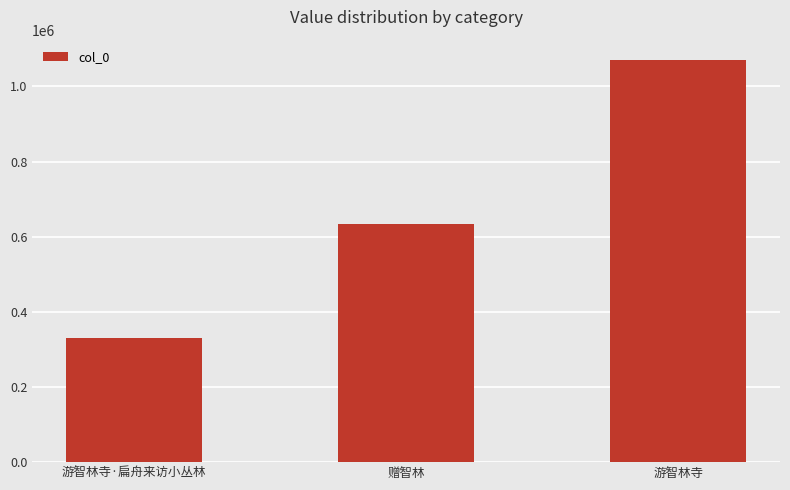

How many bars are there in total?

3